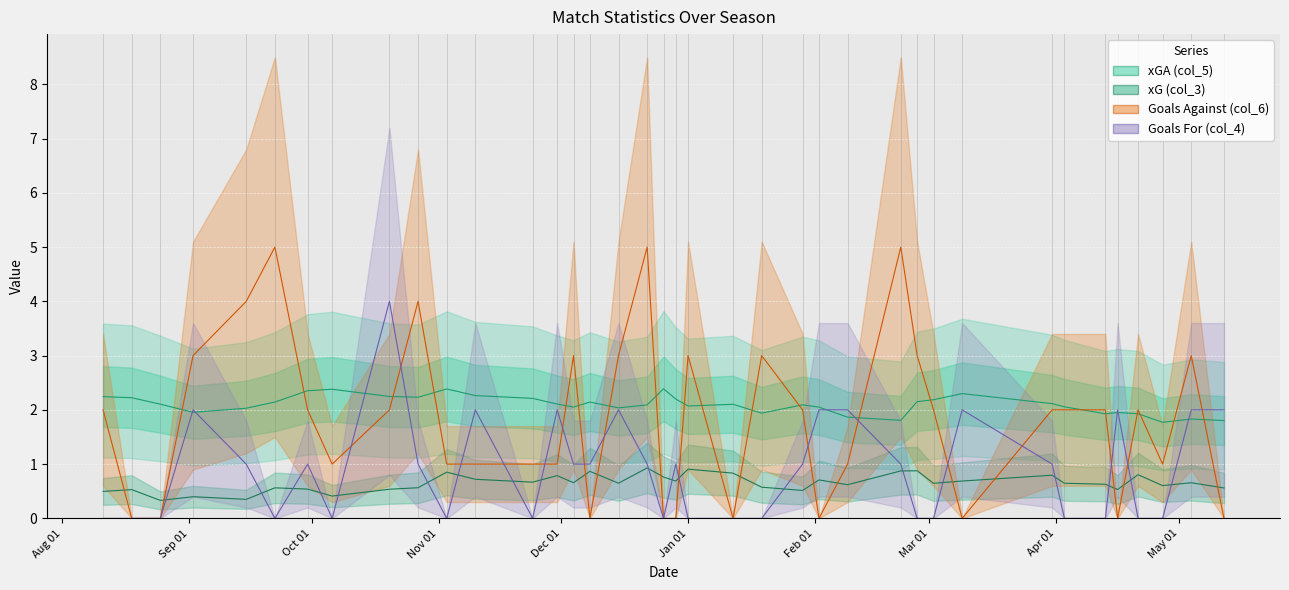

How many xG (col_3) values are between 0 and 1?

38